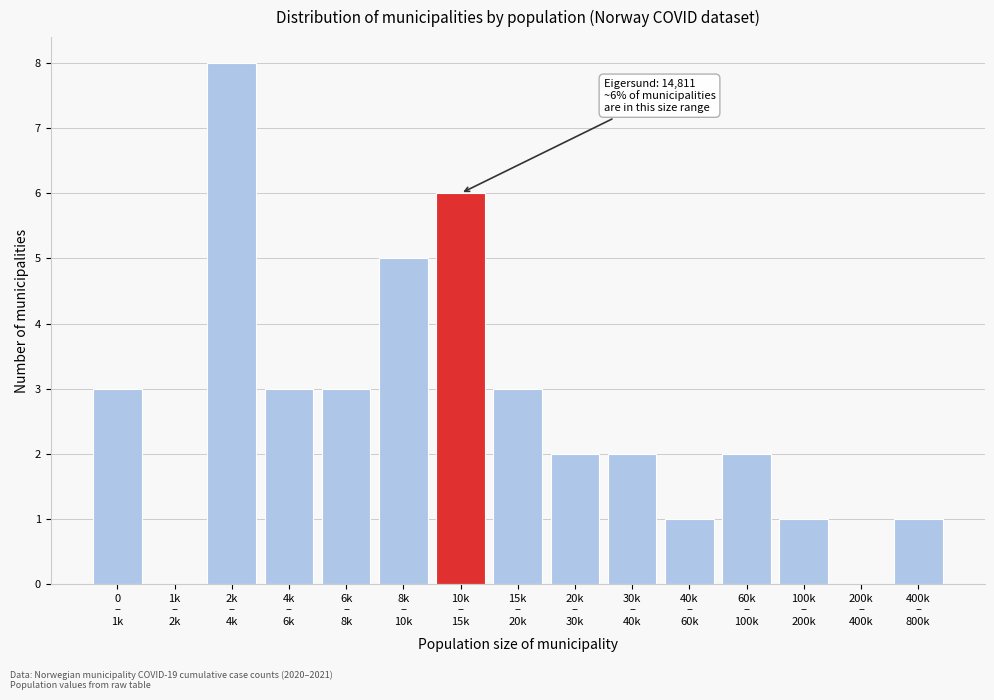

What is the sum of all values?

40